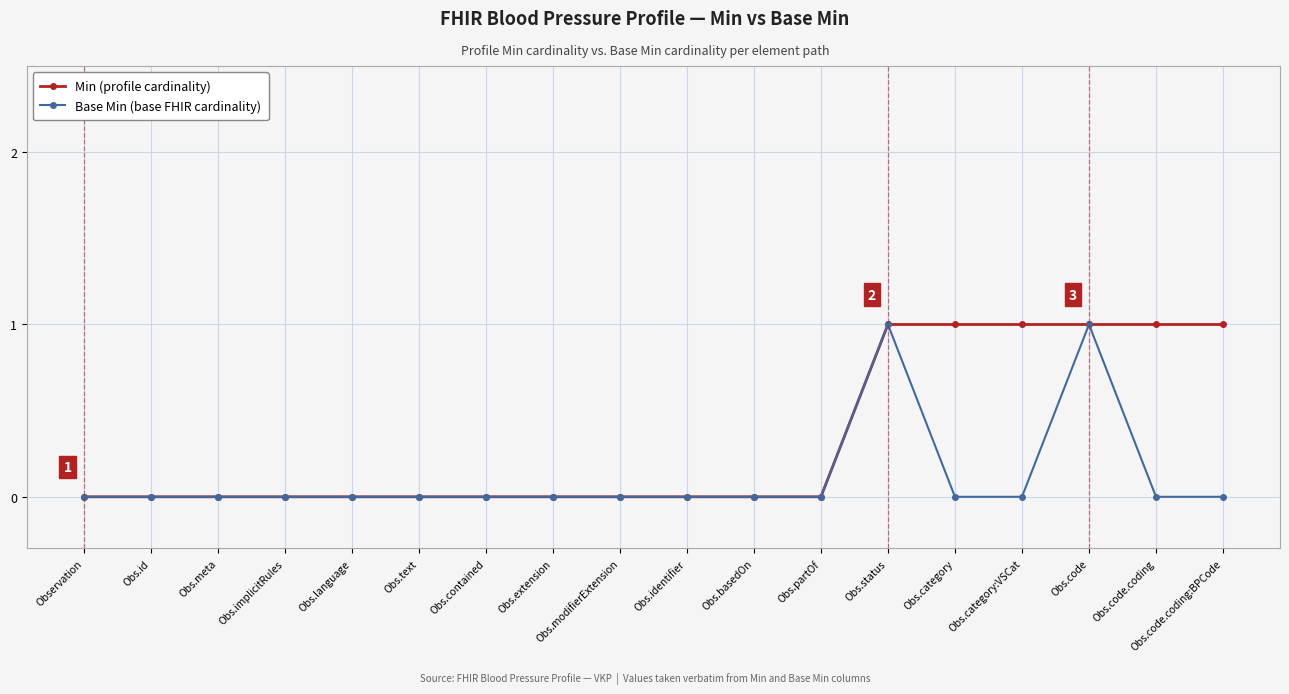

Between Obs.code and Obs.code.coding:BPCode, which series saw the biggest shift?

Base Min (base FHIR cardinality)